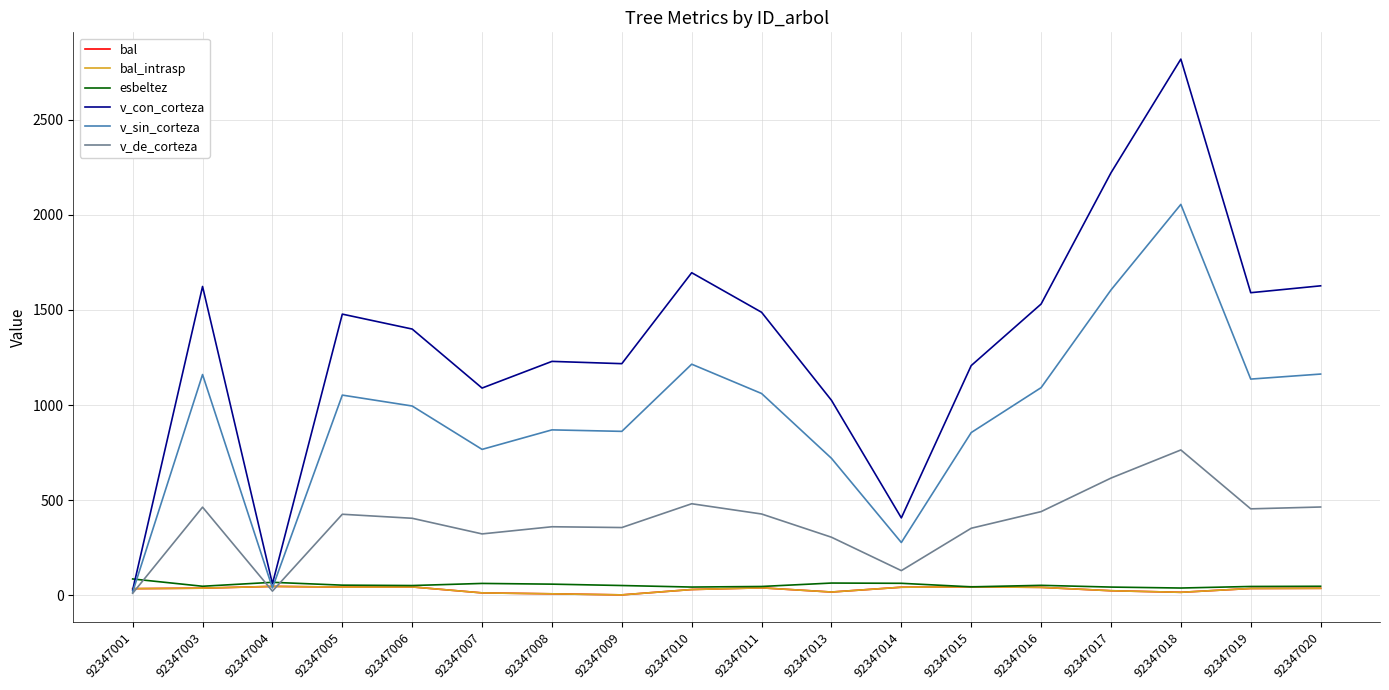

Which label corresponds to the smallest value in the chart?

92347009